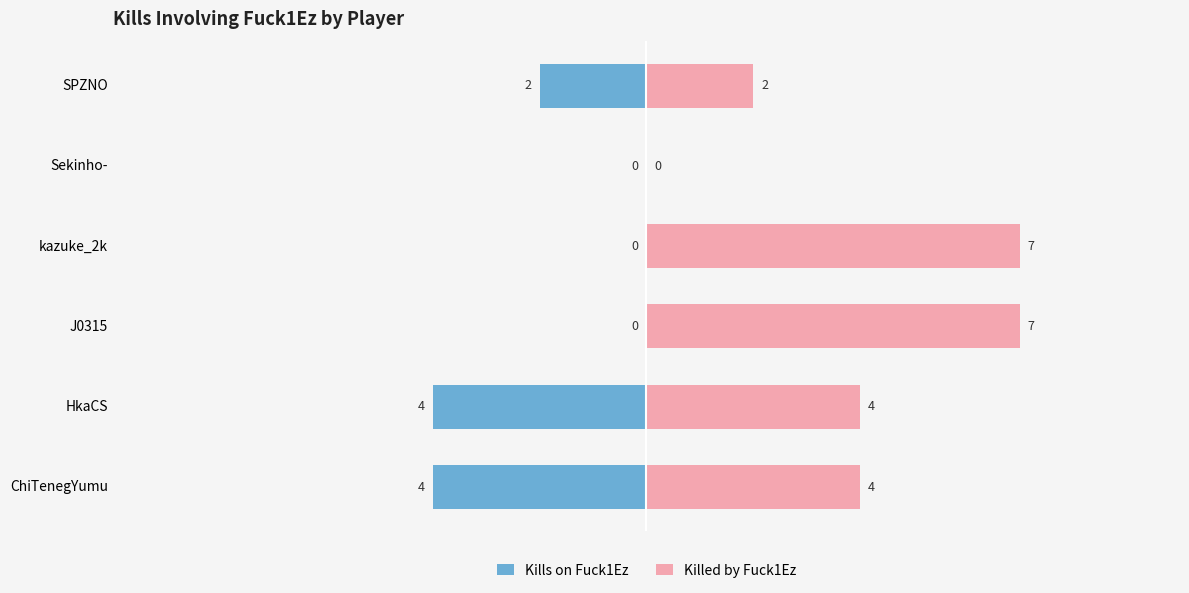

What are all the series names shown in the legend?

Kills on Fuck1Ez, Killed by Fuck1Ez